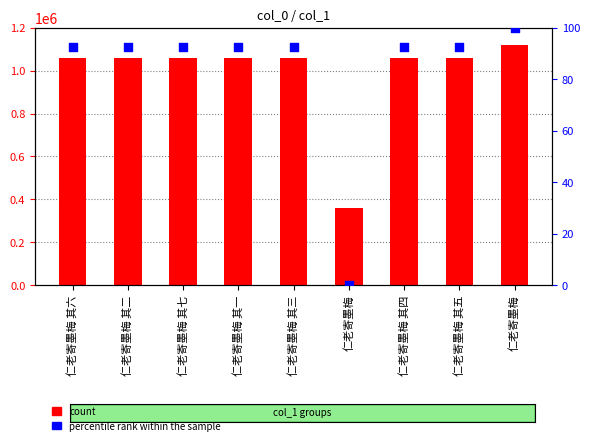

Which series has the largest total across all categories?

count